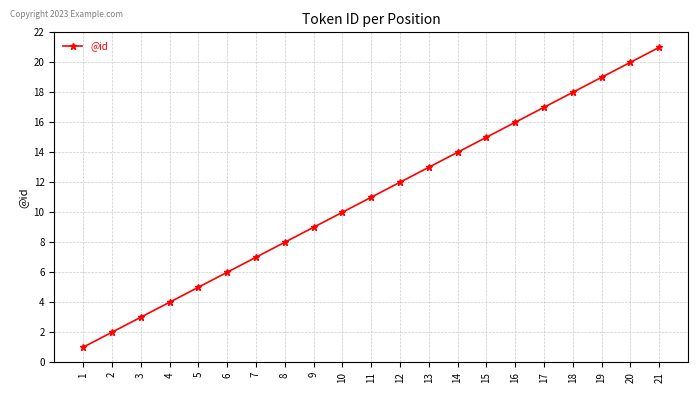

True or false: there are more than 2 points higher than both neighbors.

False